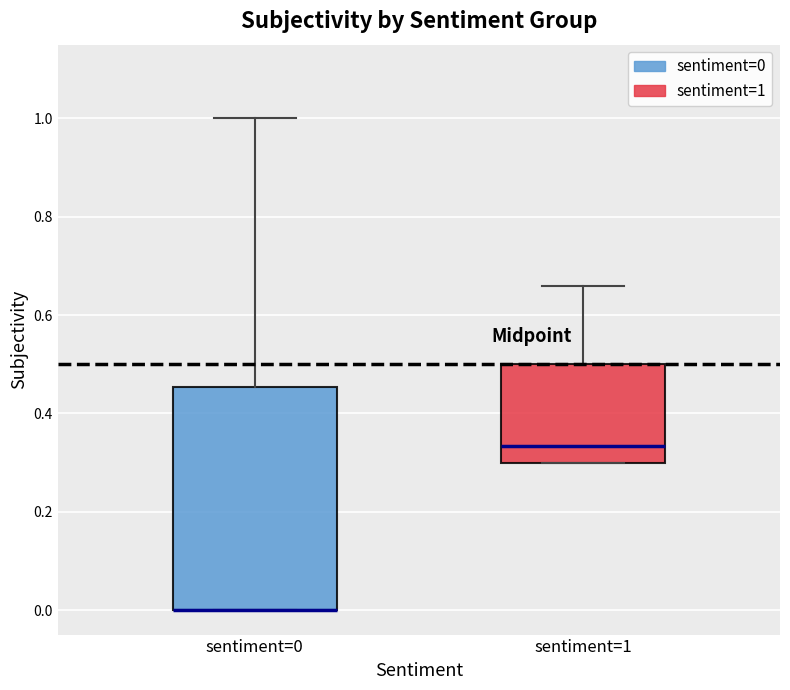

Reading left to right, read every box against the y-axis: the position of its median line, the range the box covers, and the ends of its whiskers. The values are not printed on the chart, so give them approximately, as read against the axis.

sentiment=0: median 0.00 (drawn on the box's lower edge), box 0.00 to 0.46, whiskers 0.00 to 1.00
sentiment=1: median 0.34, box 0.30 to 0.50, whiskers 0.30 to 0.66